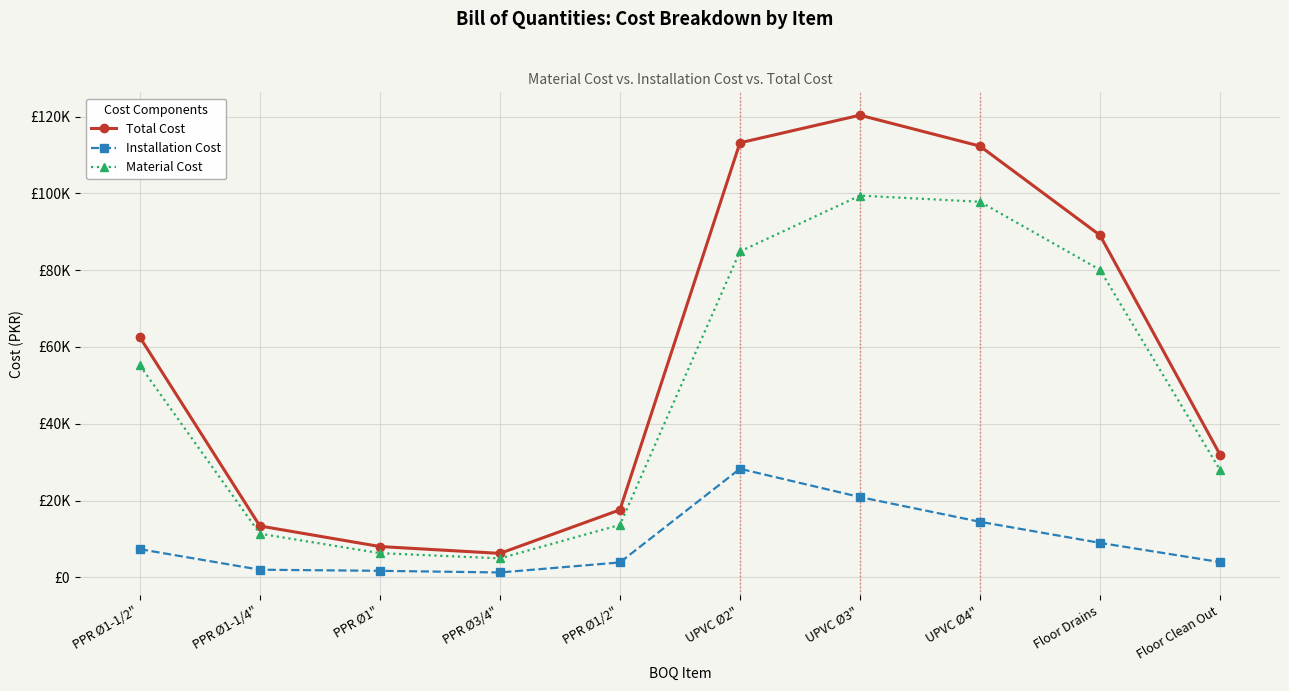

What are all the series names shown in the legend?

Total Cost, Installation Cost, Material Cost